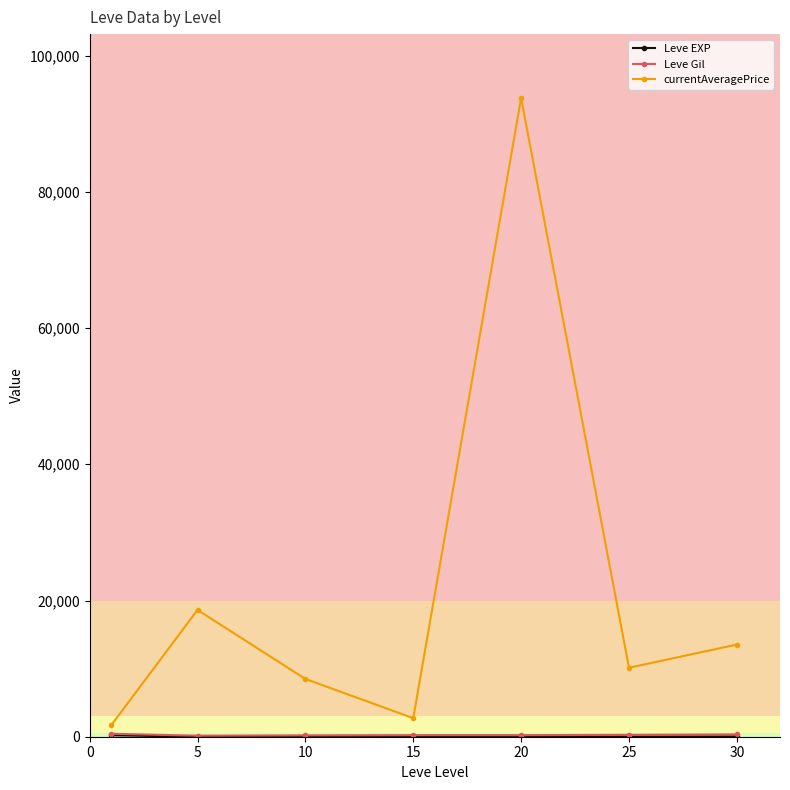

Which series has the largest total across all categories?

currentAveragePrice